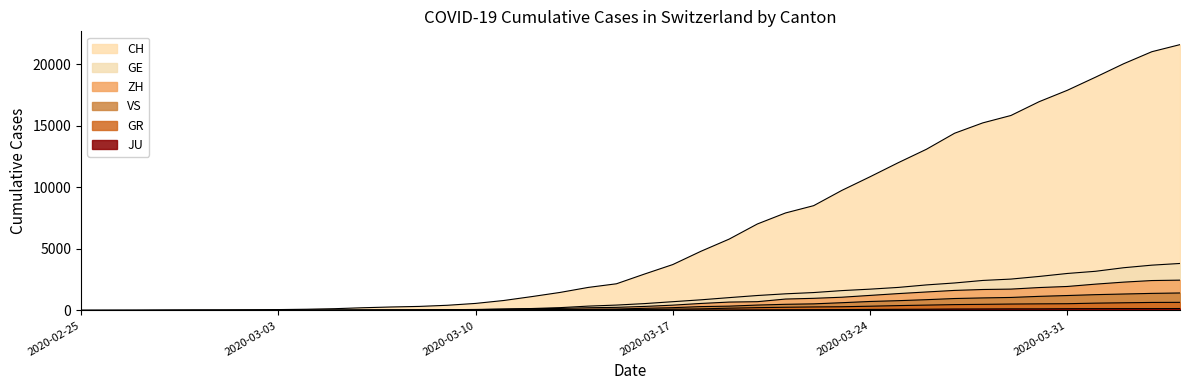

What position from the right is 2020-03-04?

32